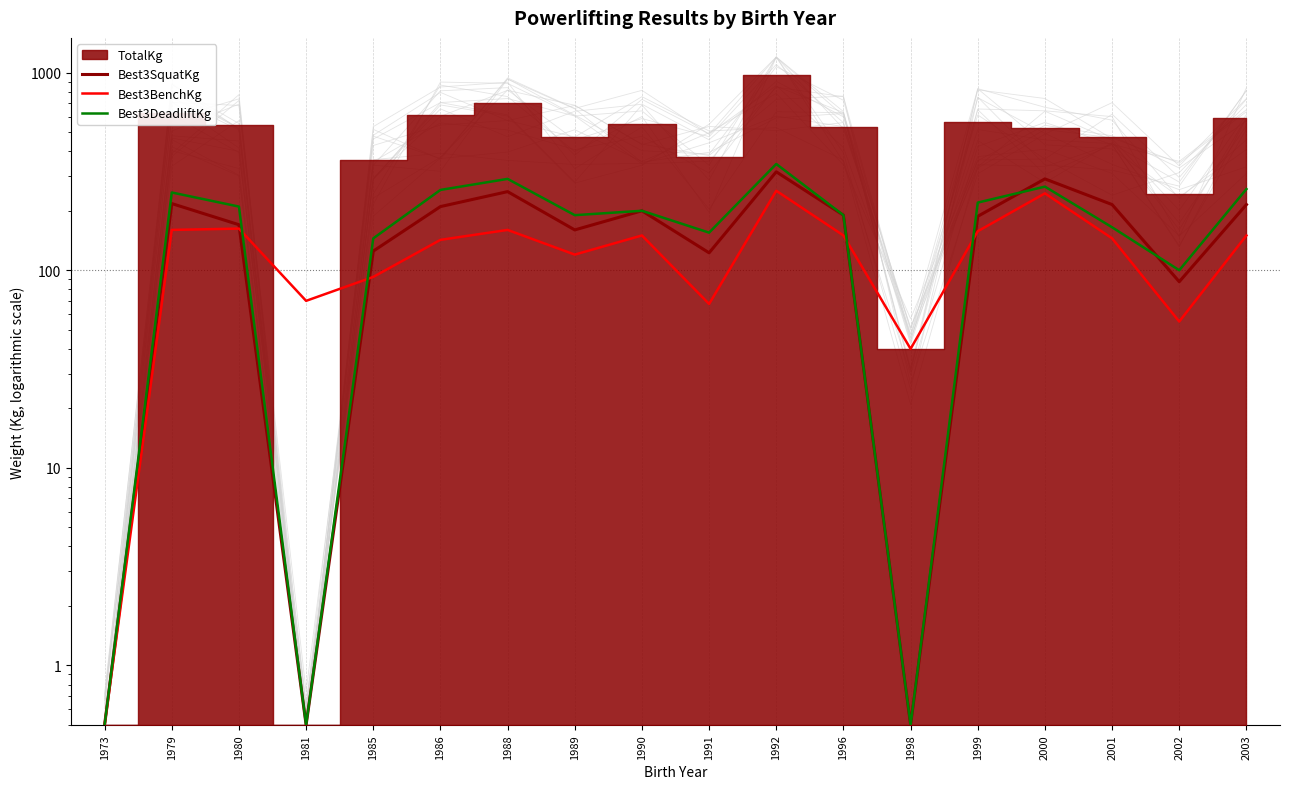

Which series ends up on top after the final intersection of Best3DeadliftKg and Best3BenchKg?

Best3DeadliftKg